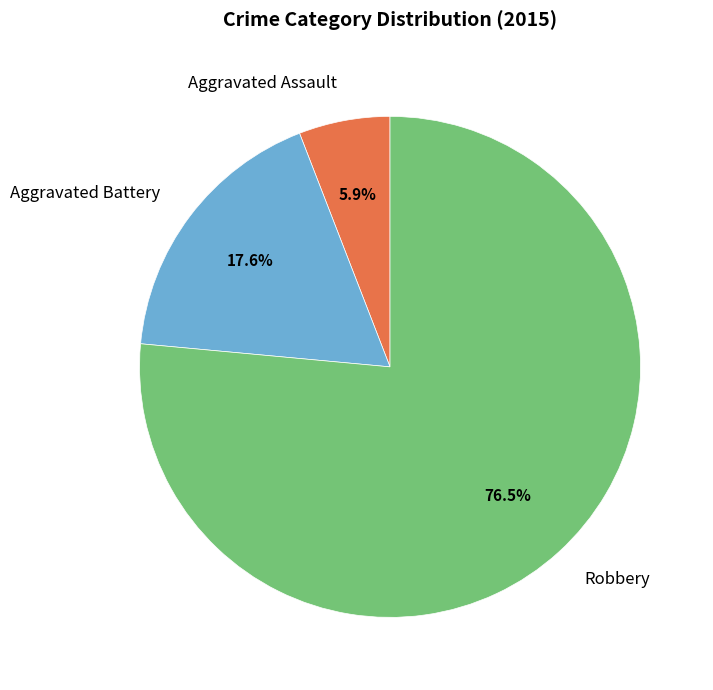

Count the number of slices in the pie.

3